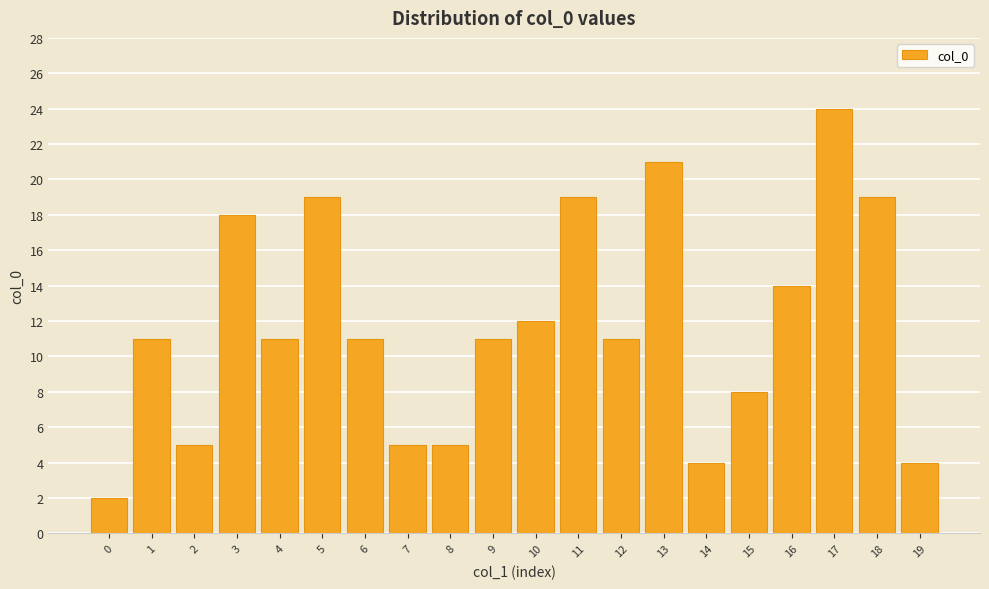

What is the change in value from 1 to 16?

+3